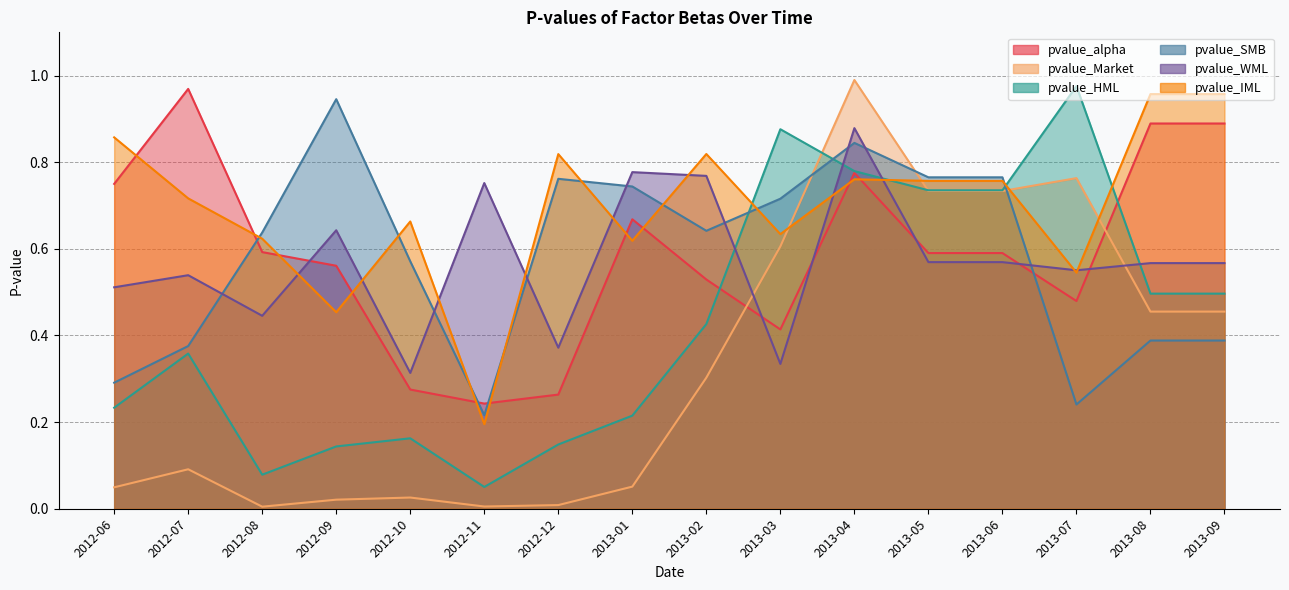

At which category does the chart reach its peak across all series?

2013-04